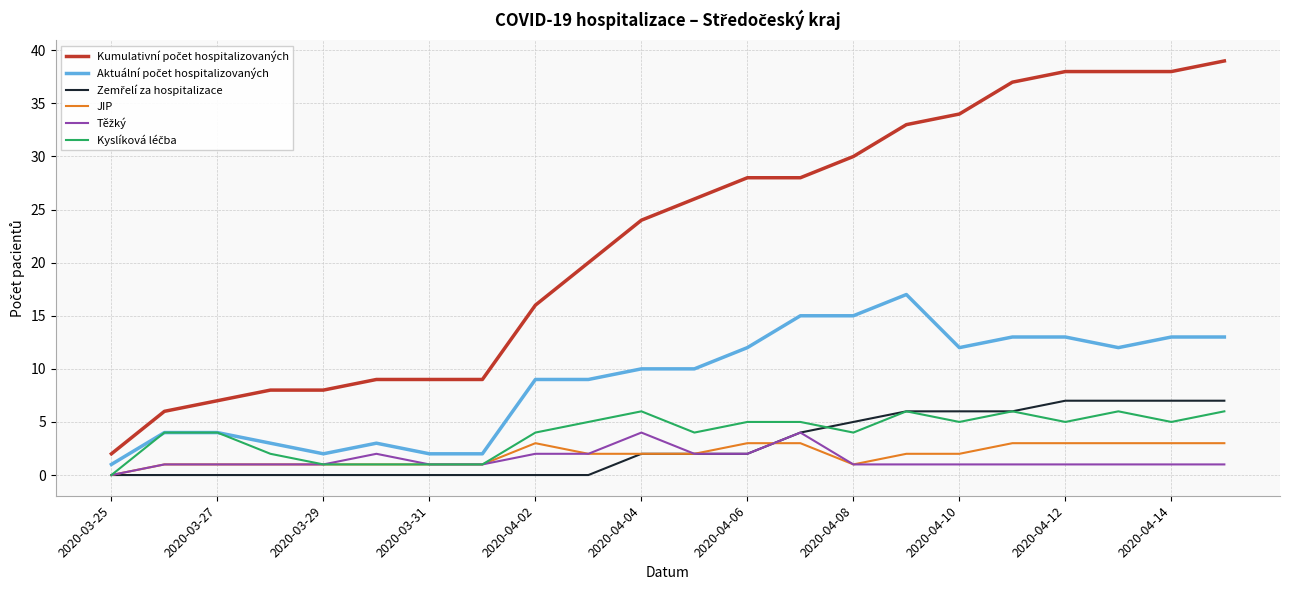

What is the greatest value displayed?

39